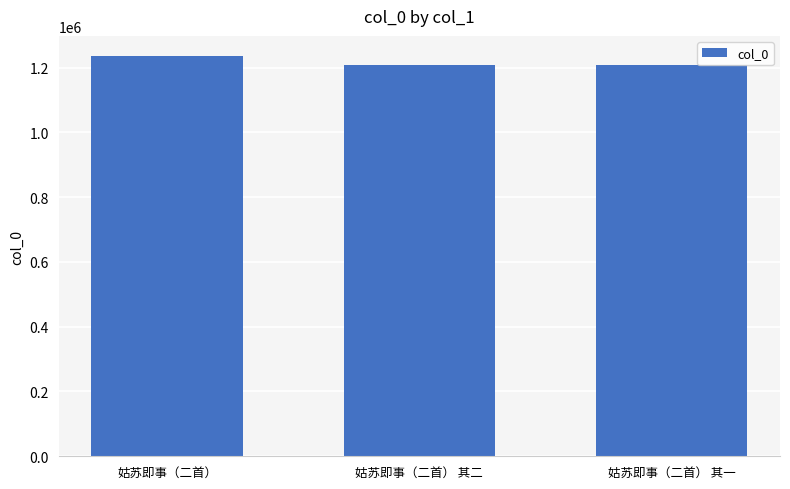

How many bars are there in total?

3